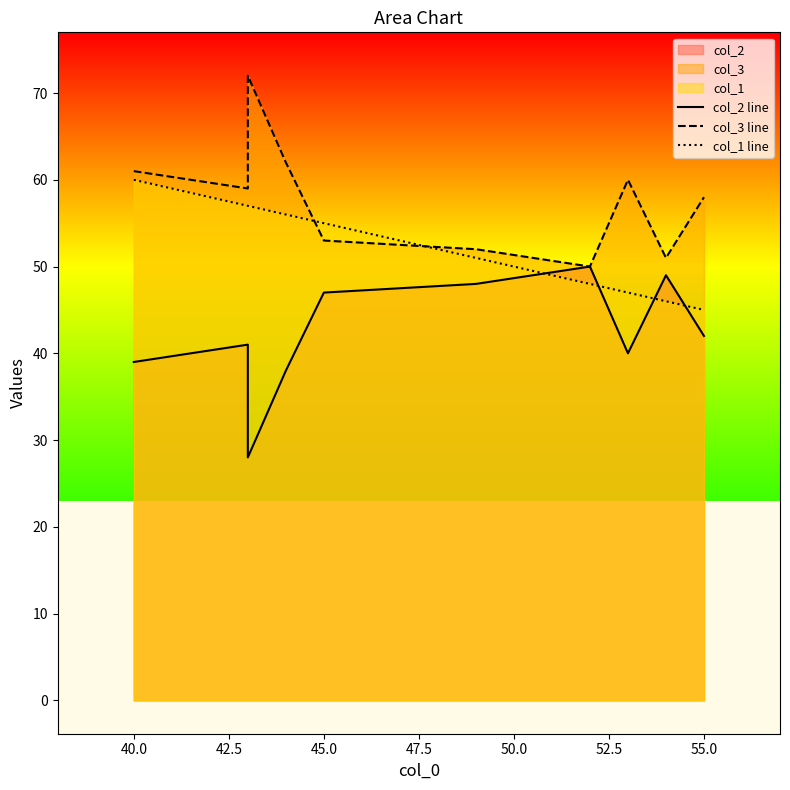

What is the sum of the col_1 line values at 52.5 and 9?

93